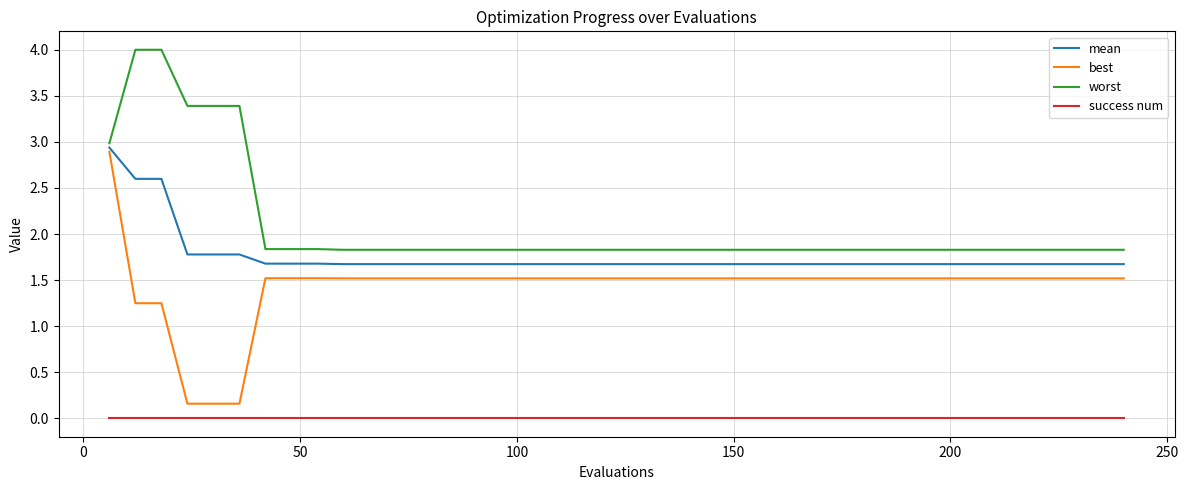

True or false: mean and worst cross at least once.

False